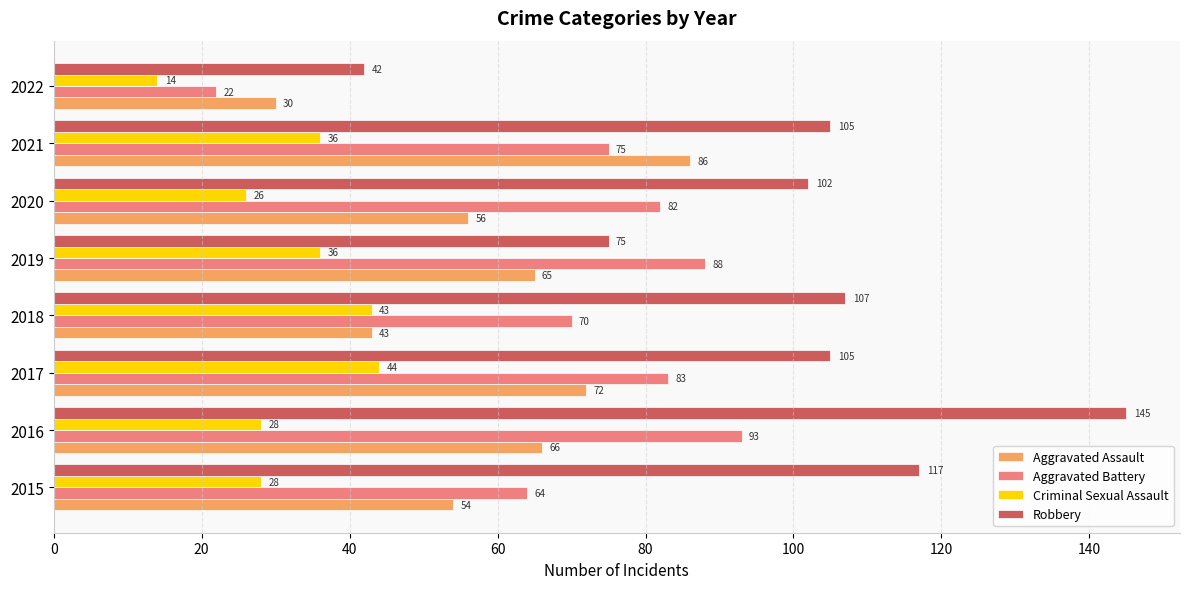

The value of Criminal Sexual Assault at 2019 is 23. True or false?

False